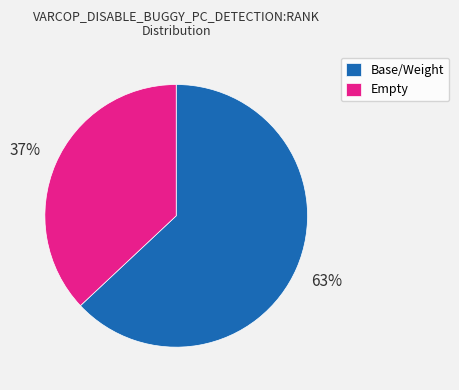

To the nearest percent, what is the difference between the largest and smallest slice percentages?

26%